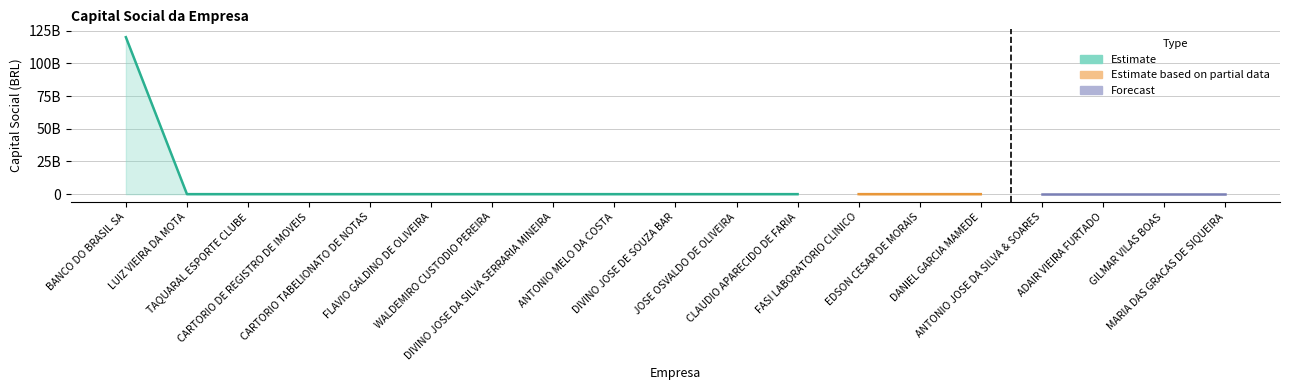

Reading left to right, extract all data points from this chart.

120000000000	0	0	0	0	0	0	0	0	0	0	0	100000	0	0	0	0	0	0